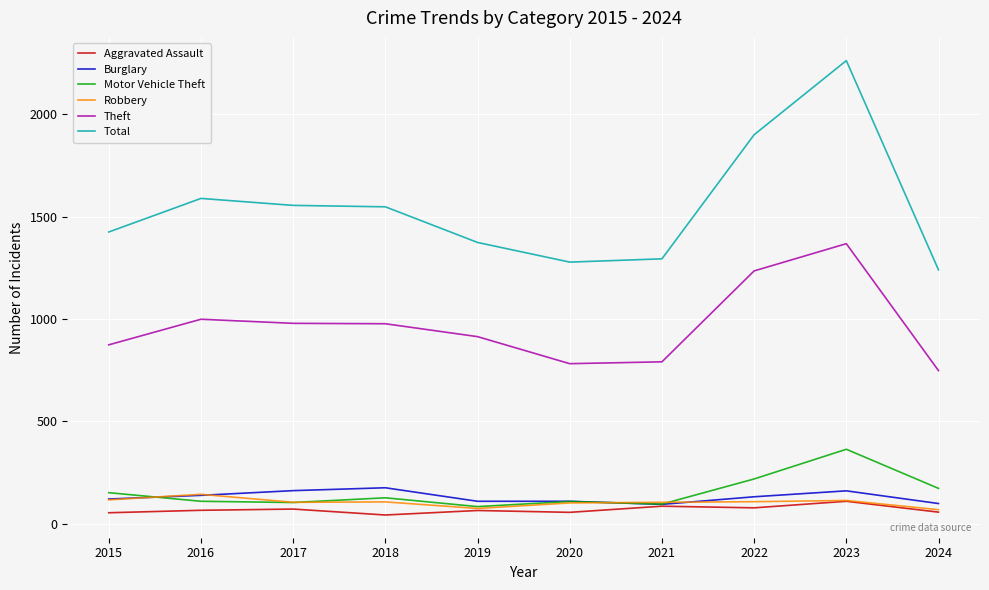

What is the highest value of the Robbery series?

144